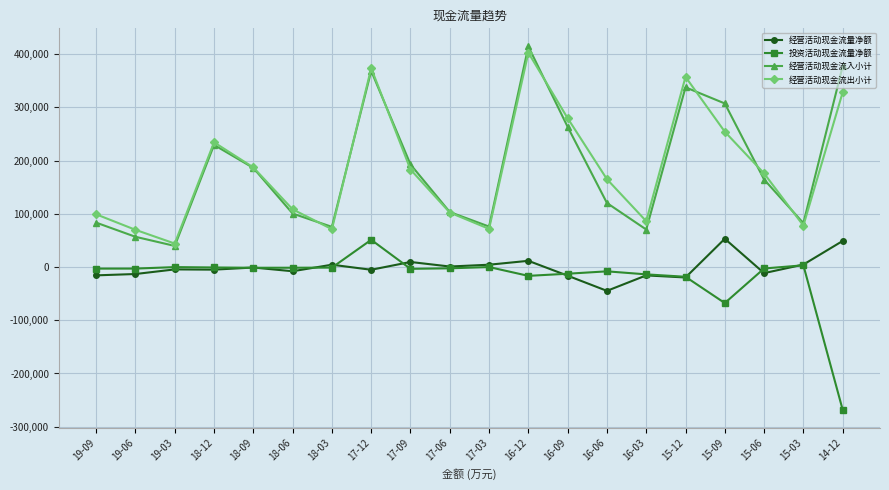

True or false: 经营活动现金流出小计 has more than 2 interior local peaks.

True